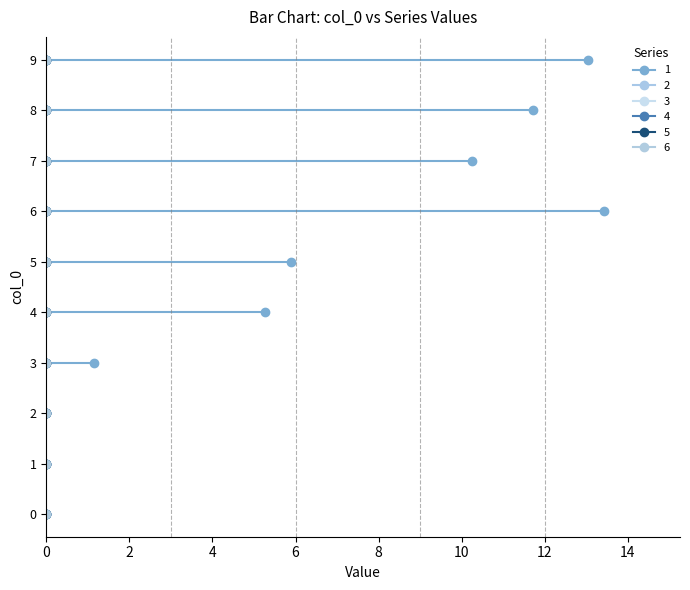

True or false: 1 and 4 cross at least once.

False